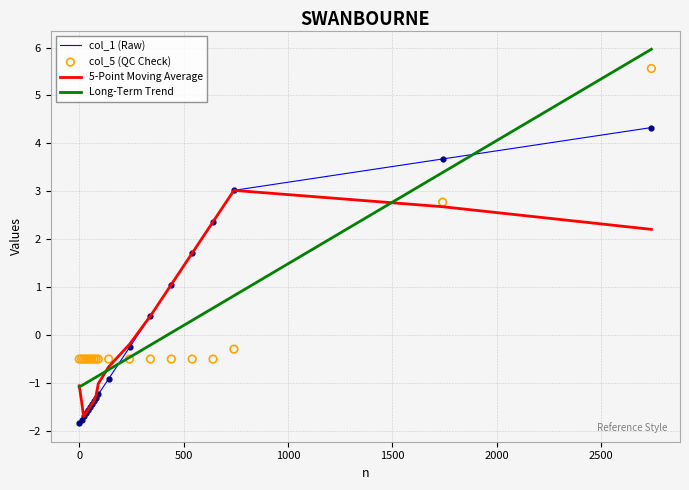

Which series reaches the maximum Y coordinate?

Long-Term Trend